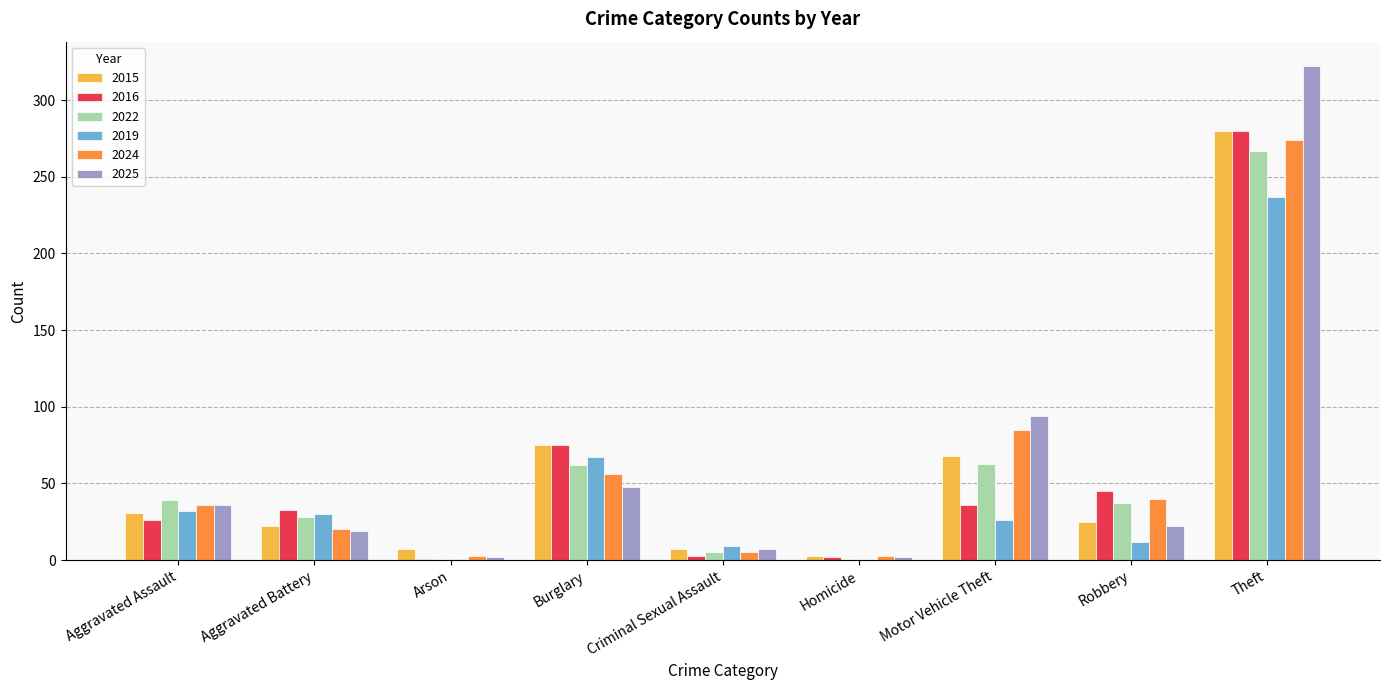

At which label does 2016 reach its peak?

Theft